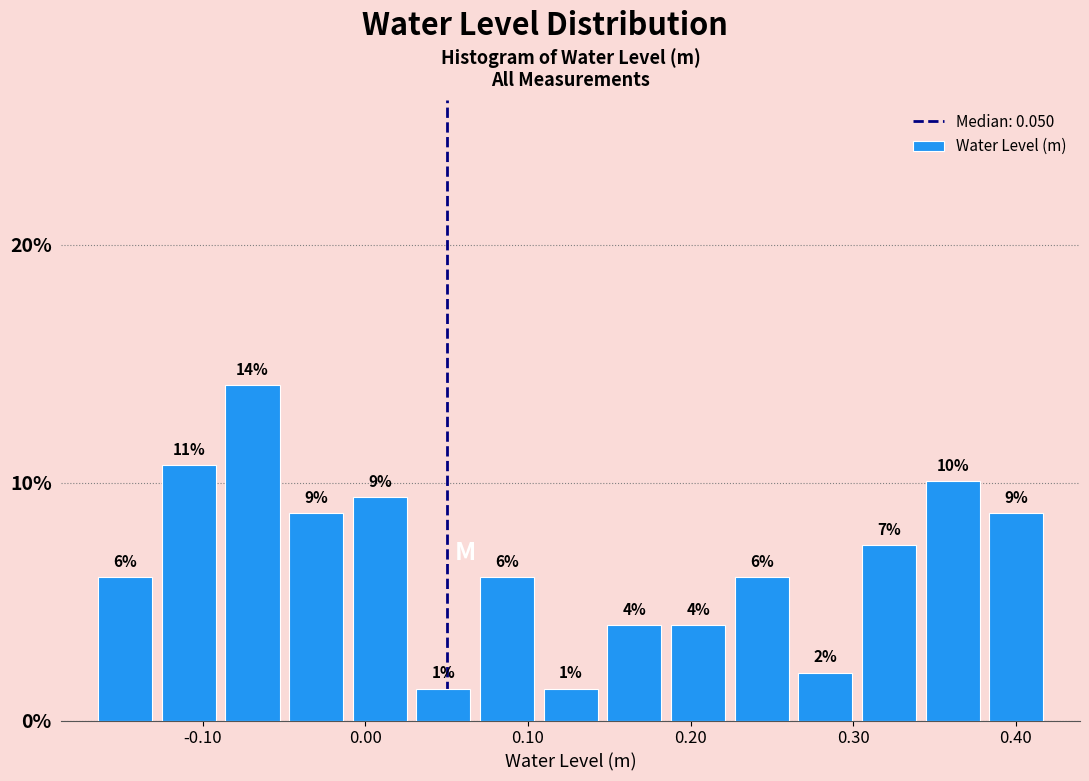

Read against the x-axis, roughly where is the centre of the tallest bar?

-0.07